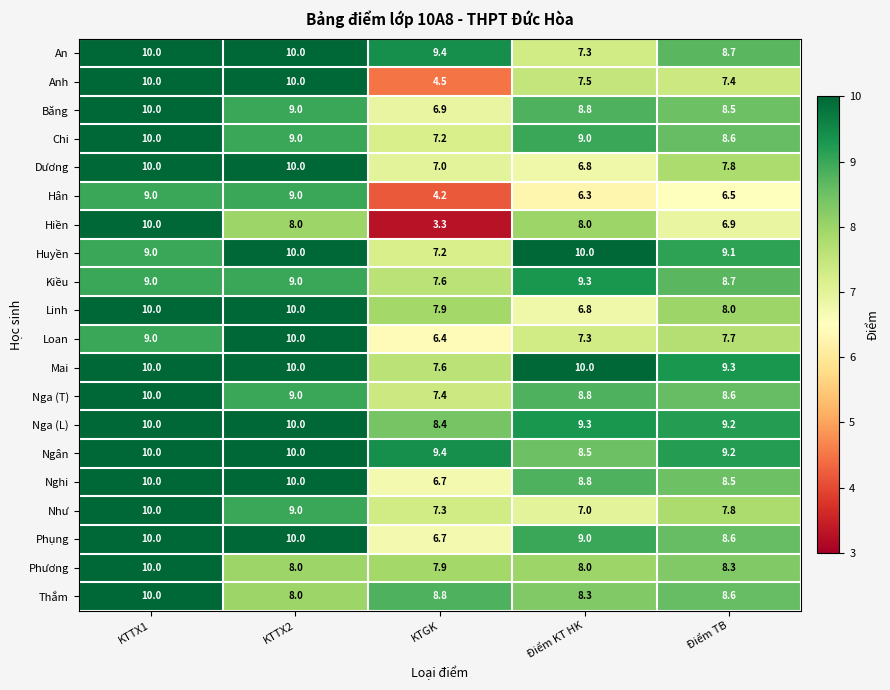

What is the total value across all series at KTTX2?

188.0